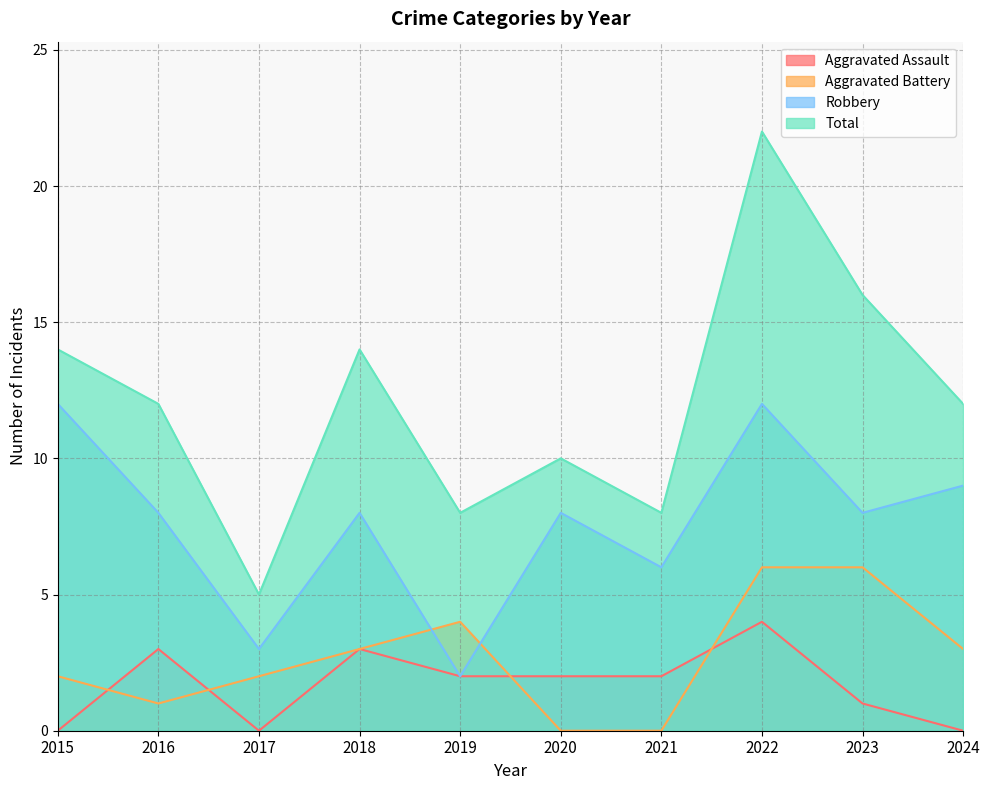

At which category does the chart reach its peak across all series?

2022